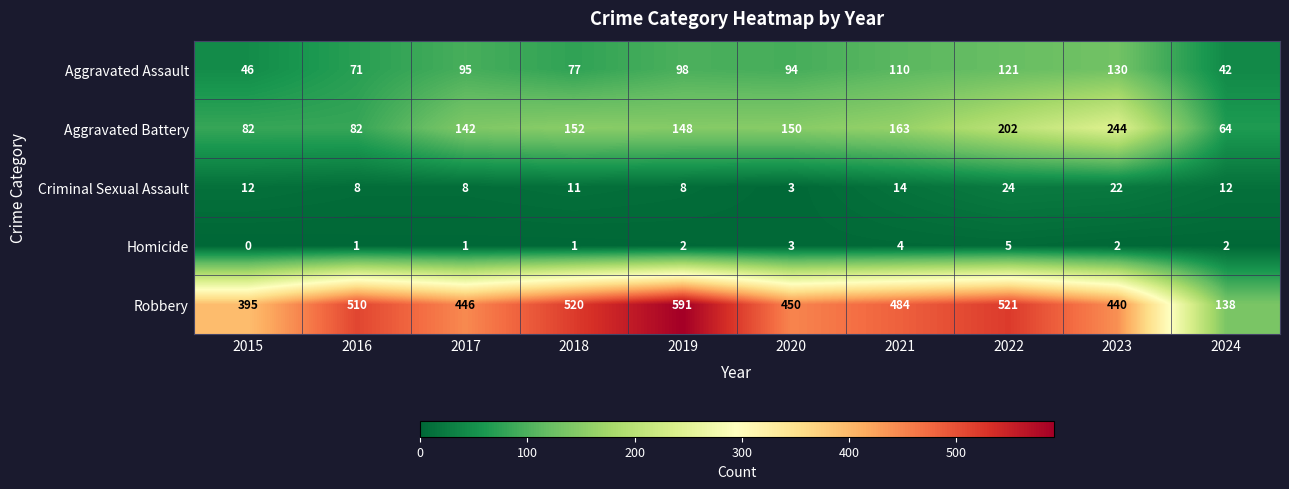

What is the total value across all series at 2023?

838